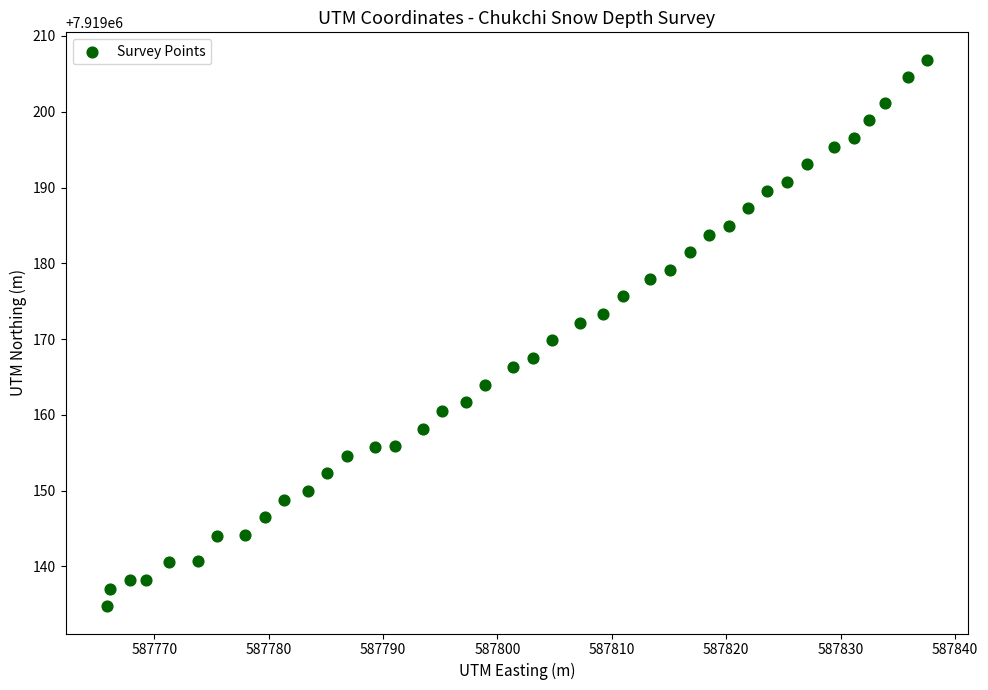

What is the range of Y values (max minus min)?

72.1